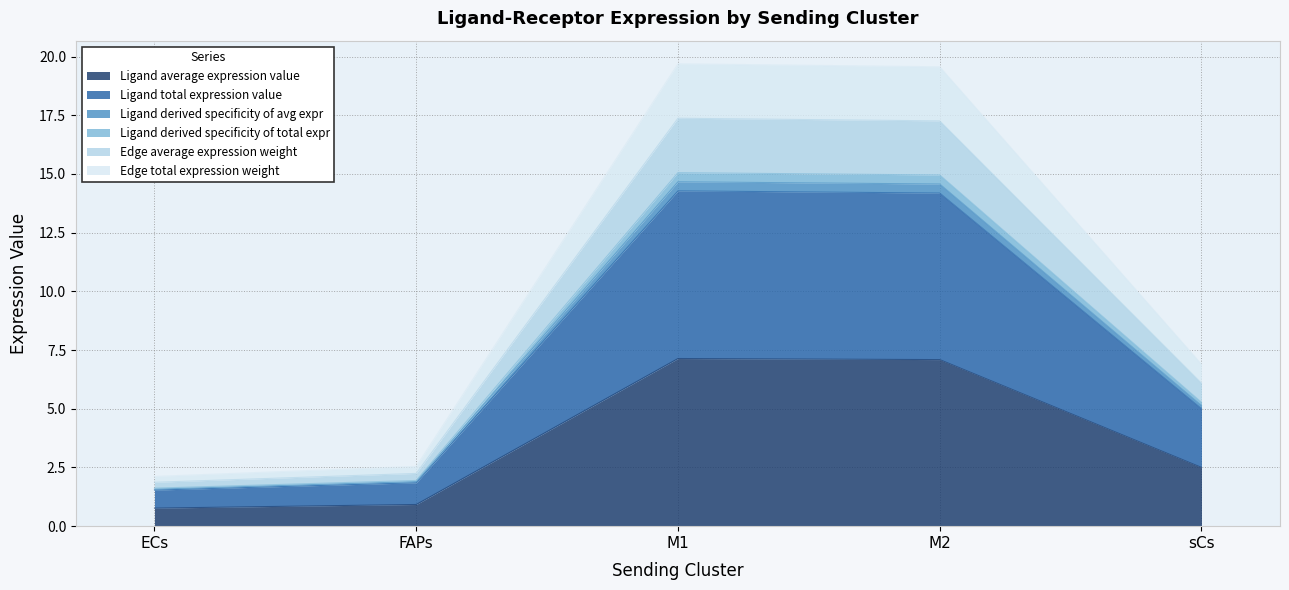

Does the chart have visible grid lines?

Yes